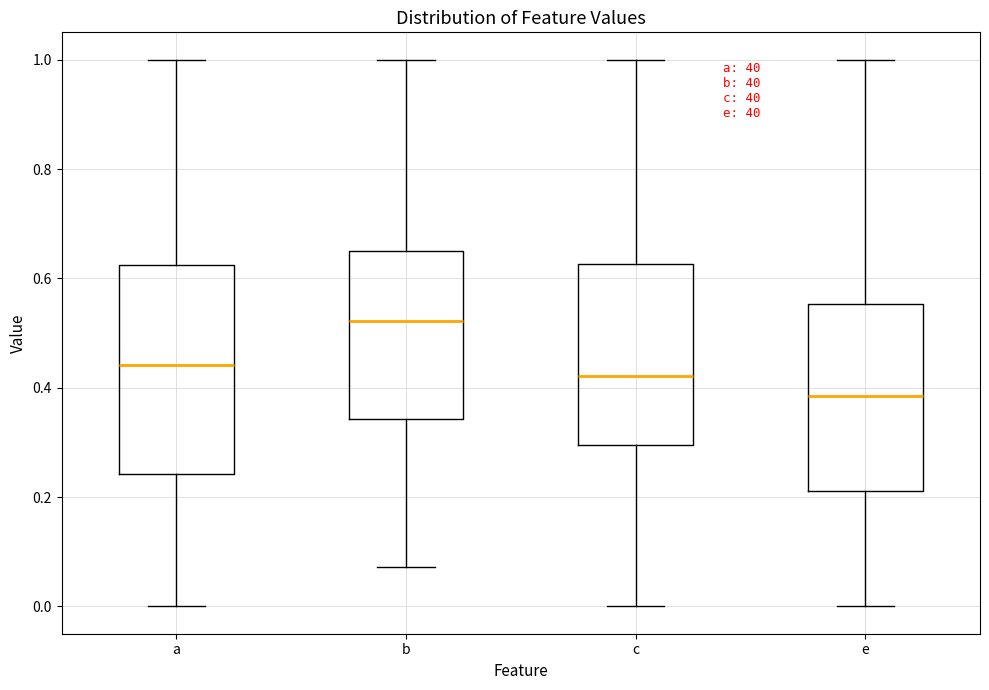

Reading left to right, transcribe this box plot: for each box, give where its median line is, the range the box spans, and where its two whiskers end, as read against the y-axis. The values are not printed on the chart, so give them approximately, as read against the axis.

a: median 0.44, box 0.24 to 0.62, whiskers 0.00 to 1.00
b: median 0.52, box 0.34 to 0.64, whiskers 0.08 to 1.00
c: median 0.42, box 0.30 to 0.62, whiskers 0.00 to 1.00
e: median 0.38, box 0.22 to 0.56, whiskers 0.00 to 1.00